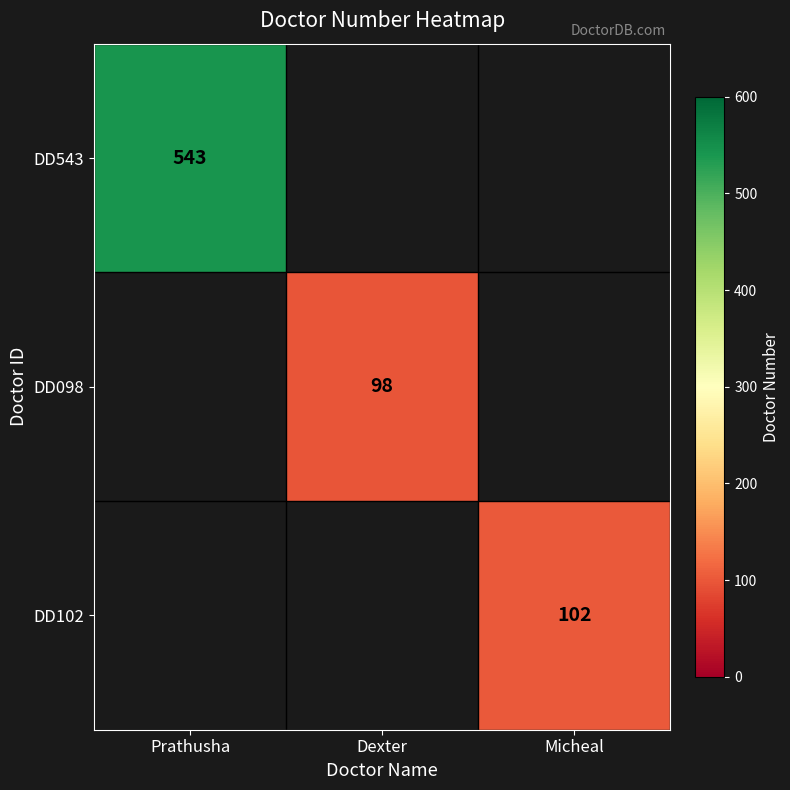

Which category has the lowest value across all series?

Dexter